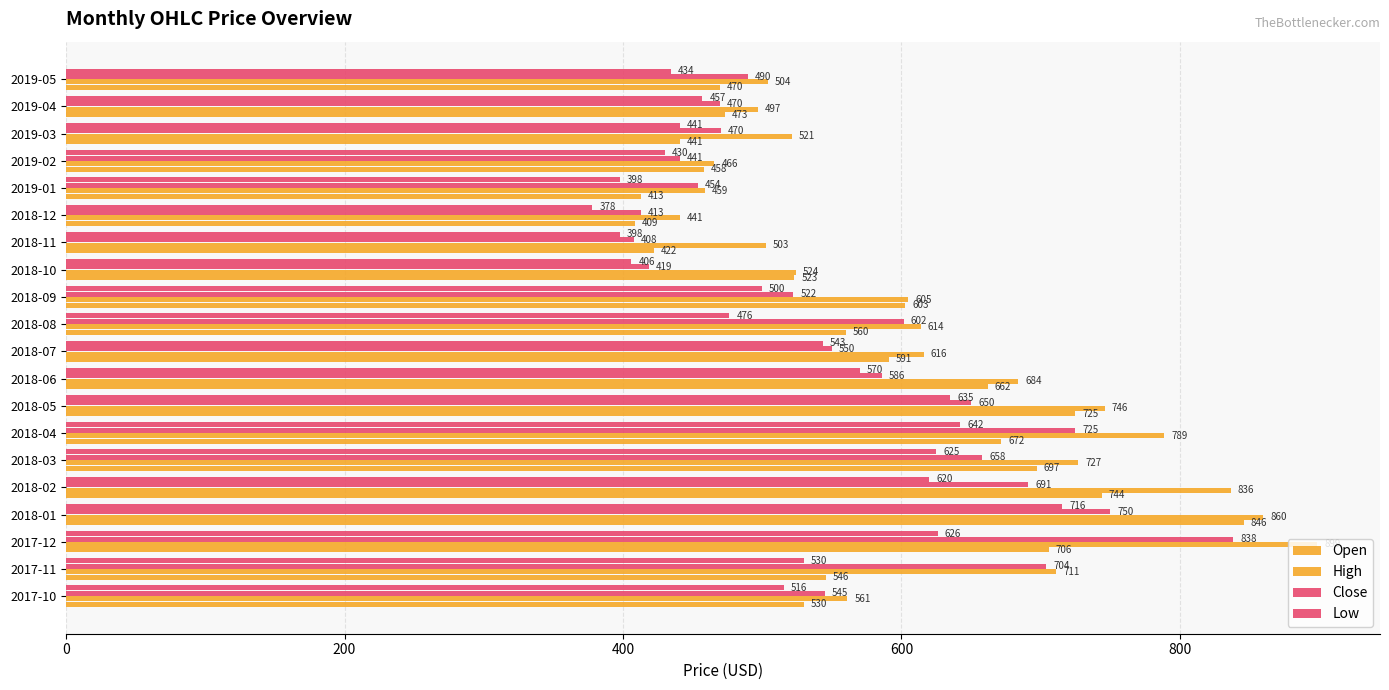

How many data points in Low are less than 515?

10